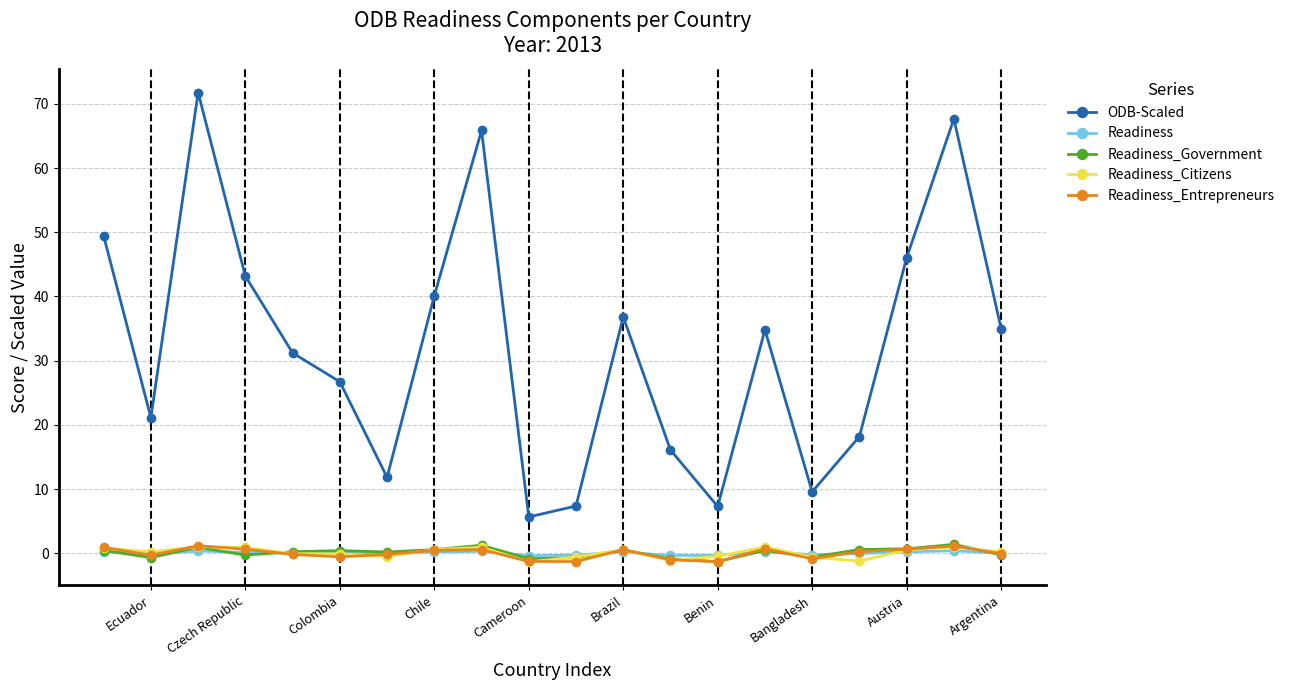

How many times do Readiness_Citizens and Readiness_Government cross each other?

8